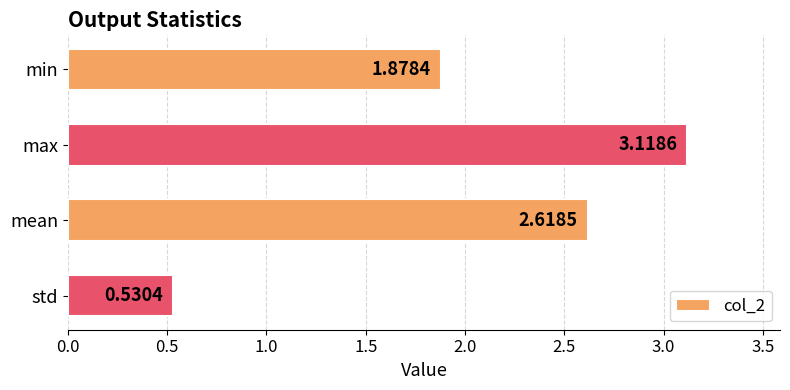

What is the label of the 1st bar from the bottom?

std